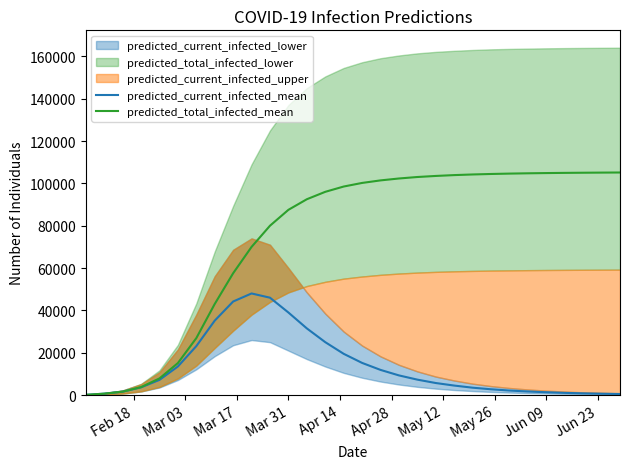

What is the highest value of the predicted_current_infected_mean series?

48000